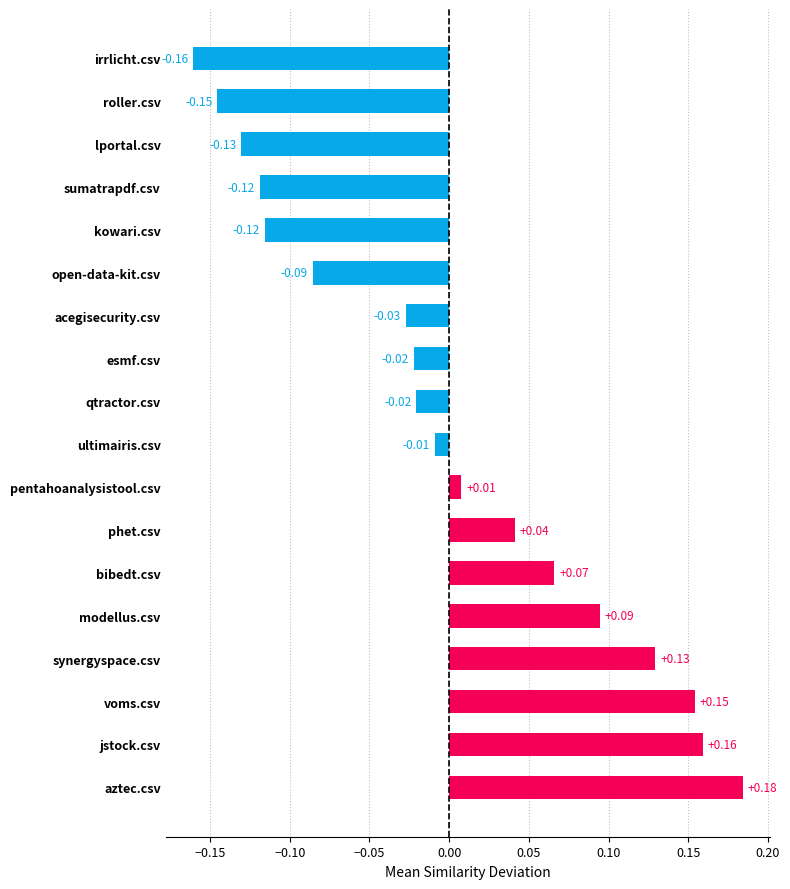

Between phet.csv and irrlicht.csv, which is larger?

phet.csv